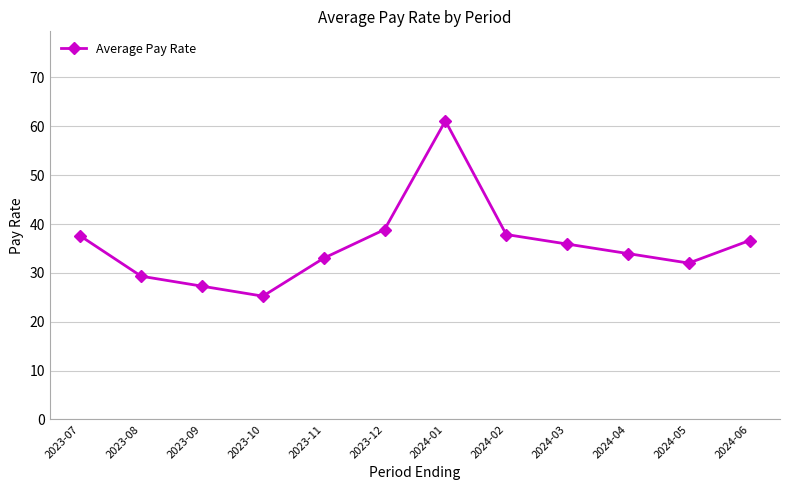

Where does the data first go above 35?

2023-07